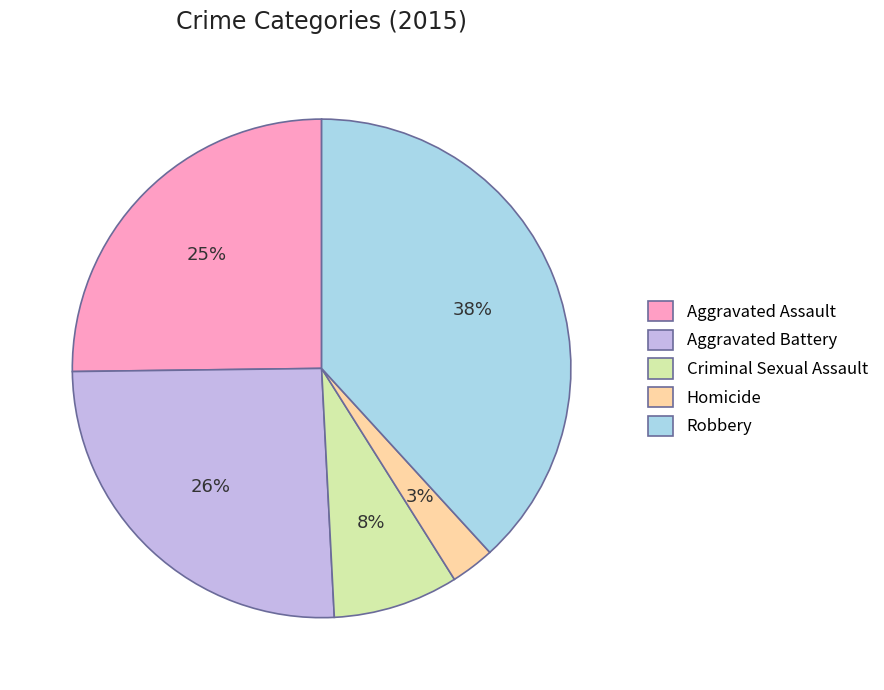

To the nearest percent, what portion does Robbery represent?

38%